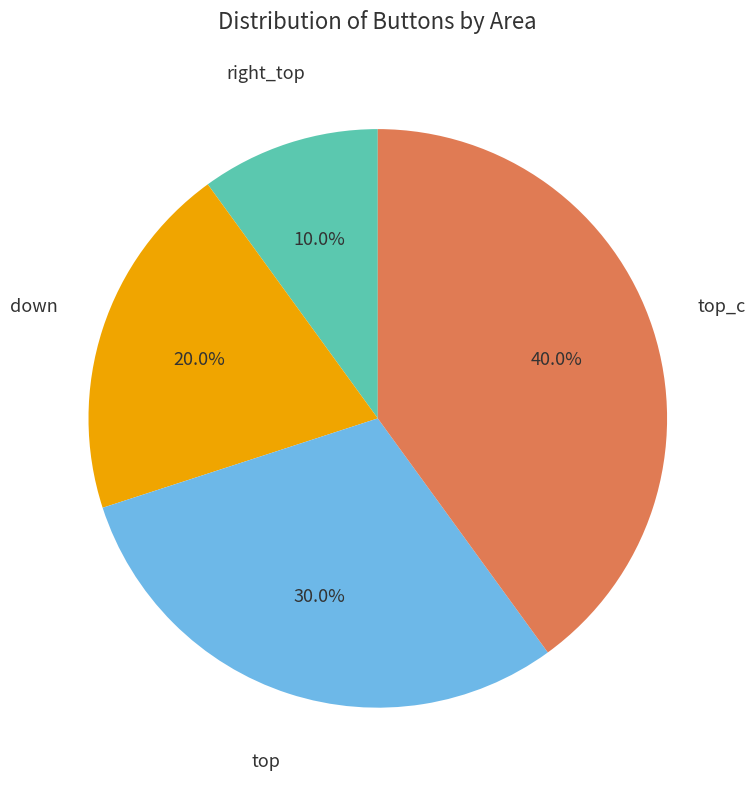

Is there a majority slice in this chart?

No